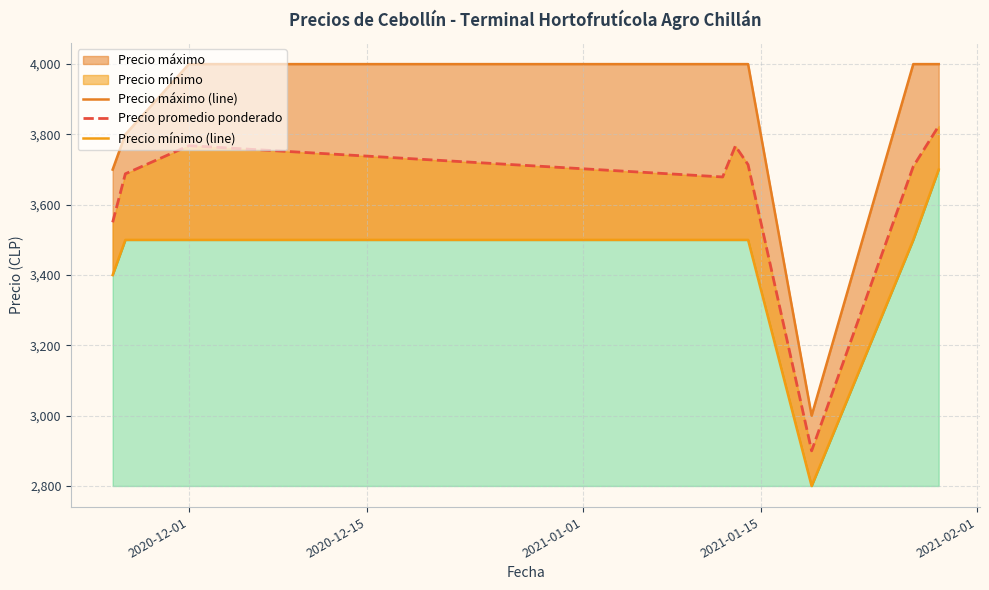

At 2021-01-15, list the series in order from smallest to largest.

Precio mínimo (line), Precio promedio ponderado, Precio máximo (line)